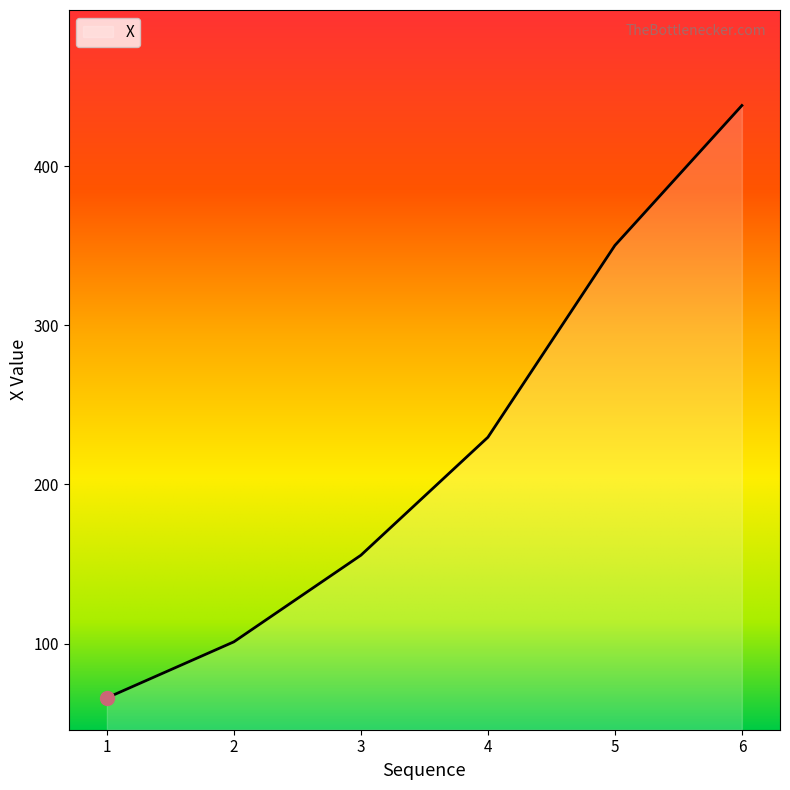

The chart shows a value of 155.5 at 3. True or false?

True